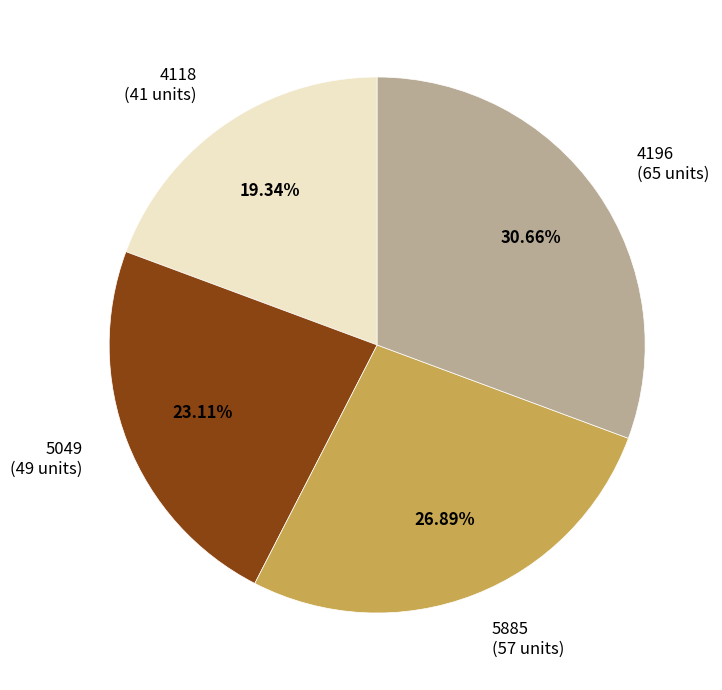

Rank the categories by value from highest to lowest.

4196 (65 units), 5885 (57 units), 5049 (49 units), 4118 (41 units)